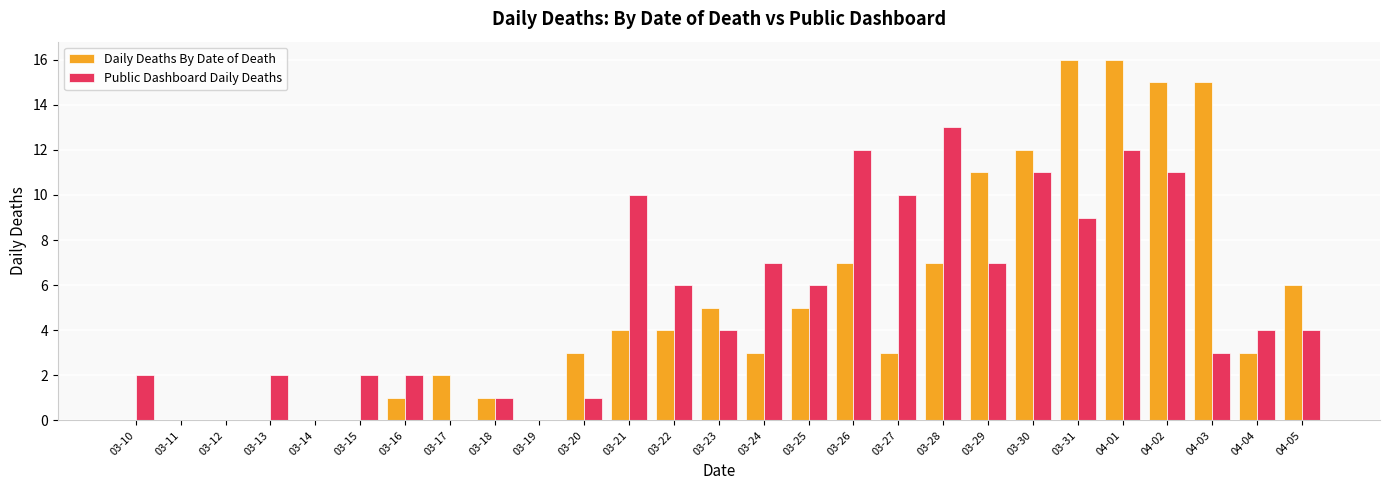

How many series are shown in this chart?

2